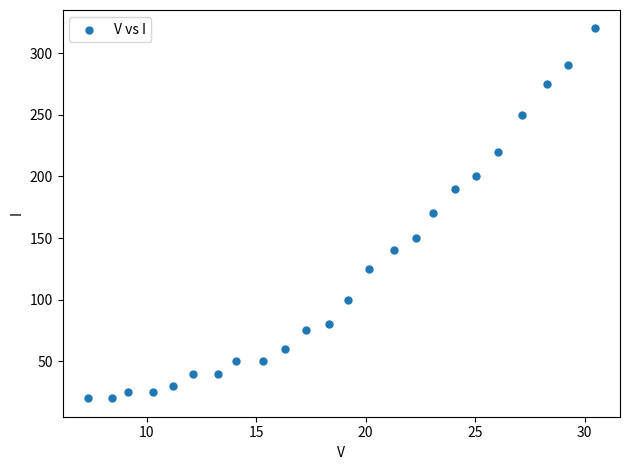

What is the range of Y values (max minus min)?

300